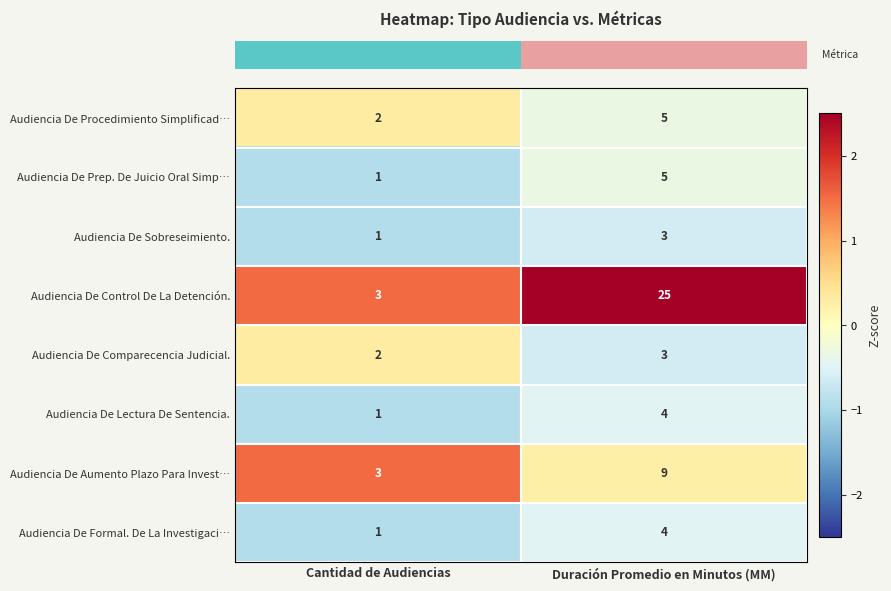

What is the maximum value shown in the chart?

25